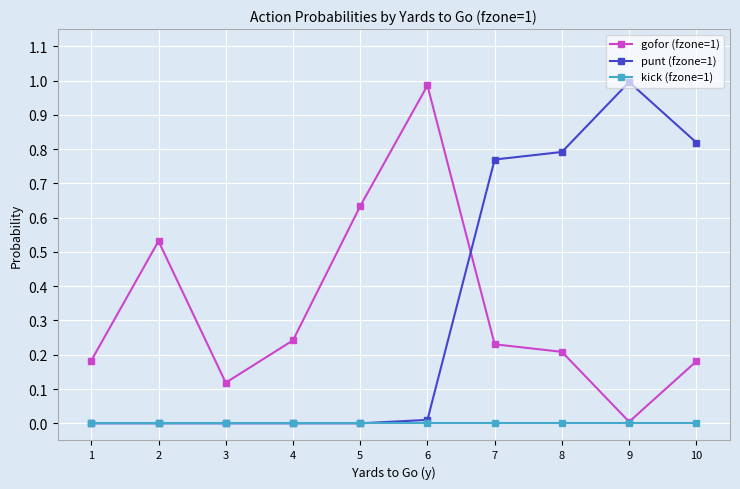

At 7, list the series in order from largest to smallest.

punt (fzone=1), gofor (fzone=1), kick (fzone=1)